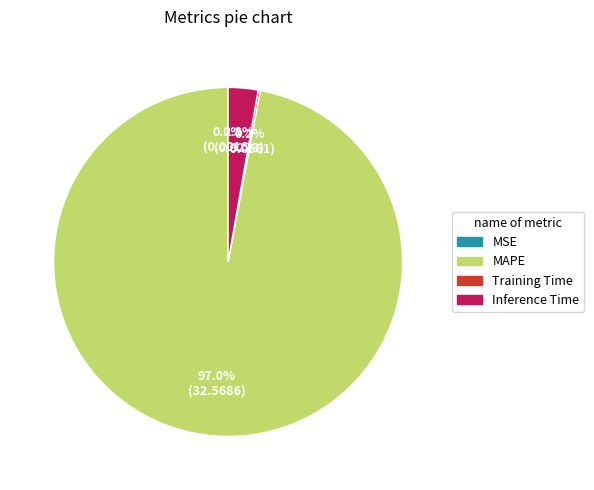

Is there any slice that represents more than half of the pie?

Yes